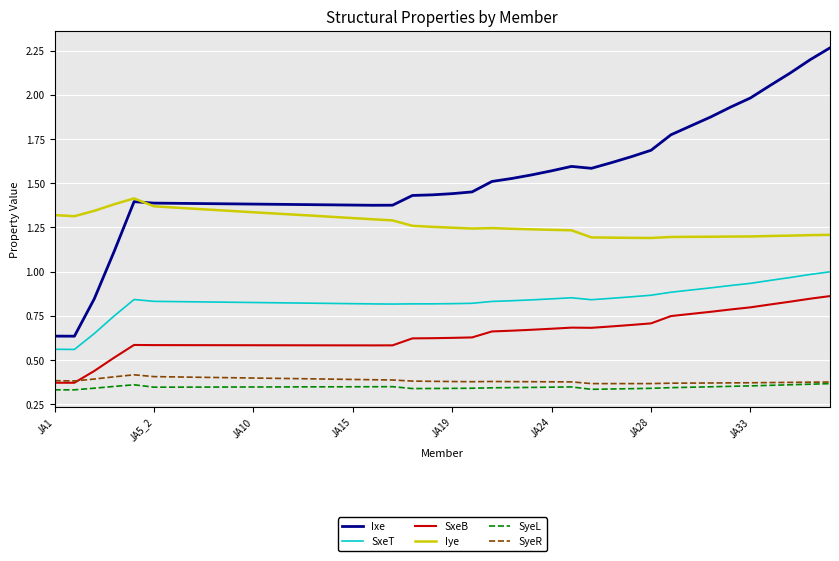

Which series has the largest total across all categories?

Ixe